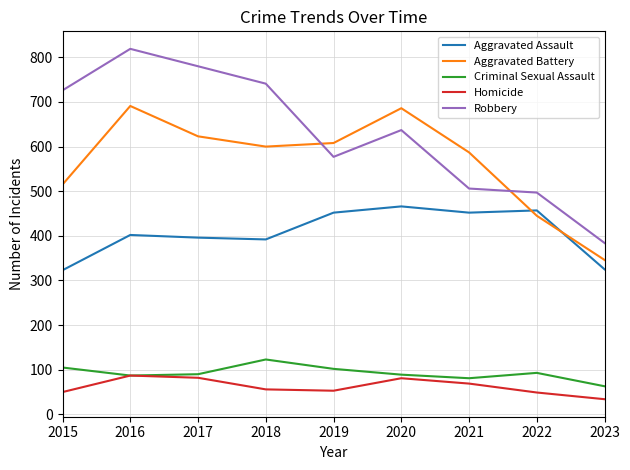

True or false: Aggravated Battery and Homicide intersect in this chart.

False